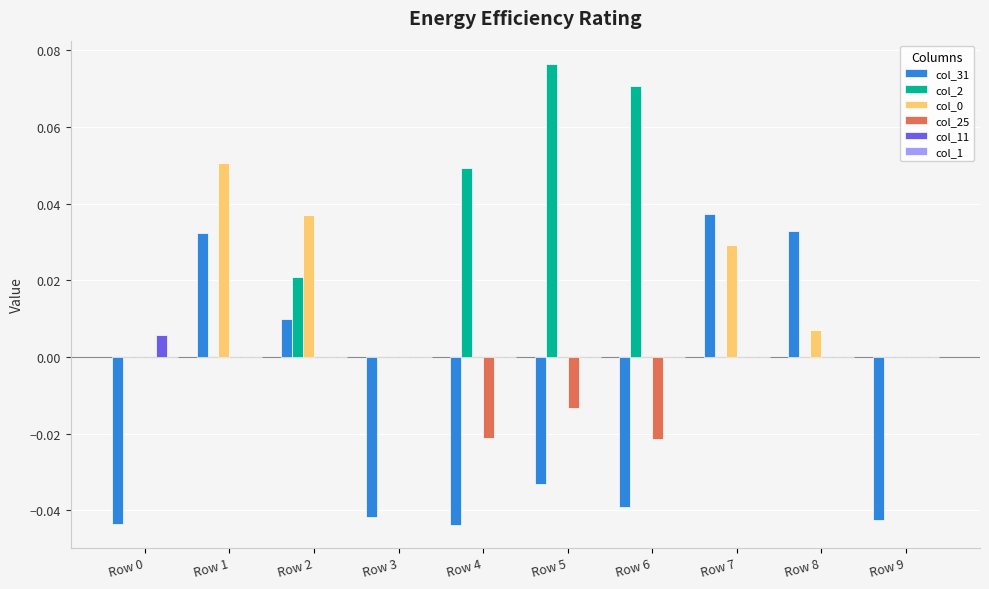

Count the col_31 values in the range 0 to 1.

4